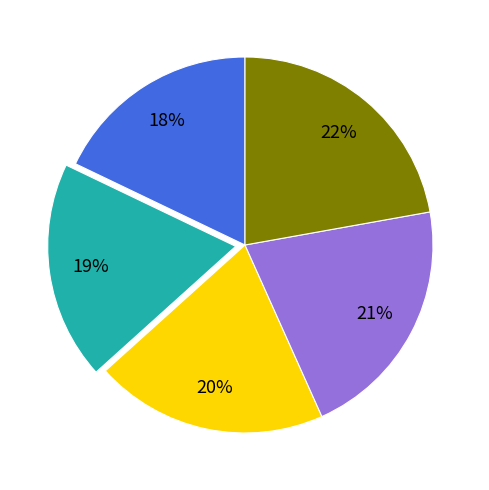

To the nearest percent, what is the difference between the largest and smallest slice percentages?

4%